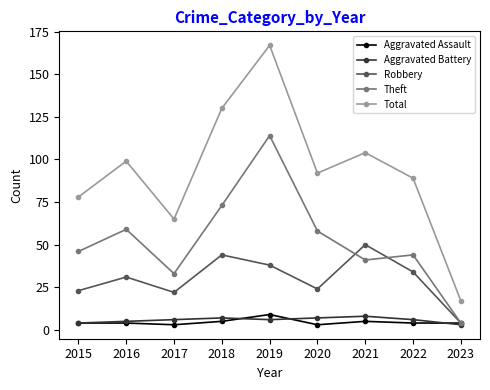

What is the difference between the second highest and minimum values in the Aggravated Assault series?

2